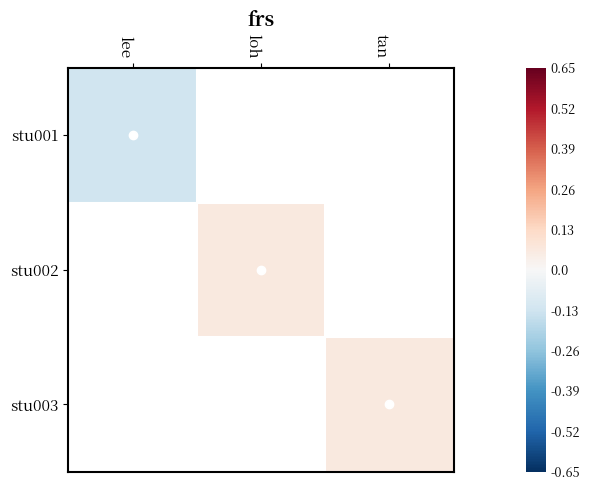

Between lee and loh, which is larger?

loh